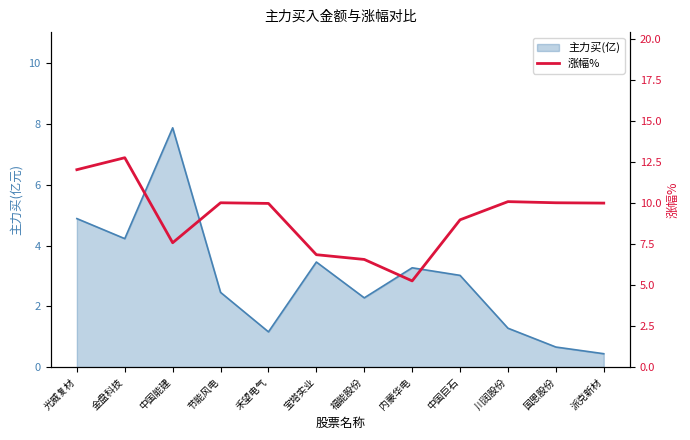

Reading left to right, list all the values displayed in this chart.

12.1	12.8	7.6	10.0	10.0	6.9	6.6	5.3	9.0	10.1	10.0	10.0